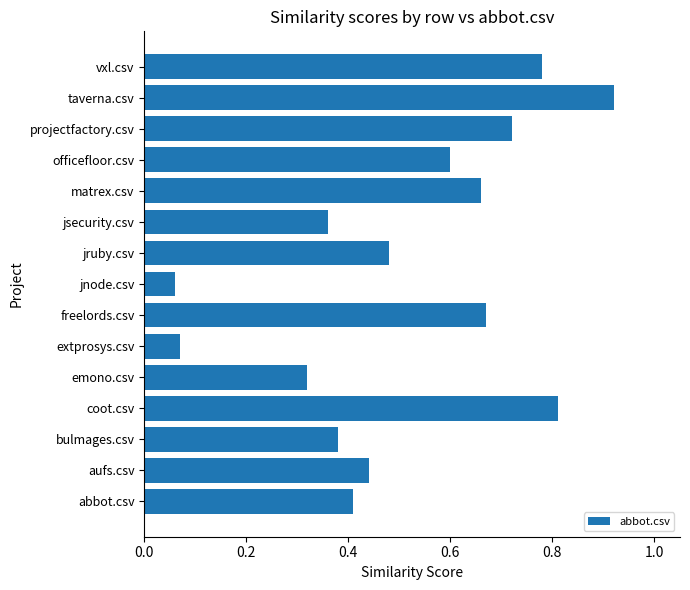

Rank the categories by value from lowest to highest.

jnode.csv, extprosys.csv, emono.csv, jsecurity.csv, bulmages.csv, abbot.csv, aufs.csv, jruby.csv, officefloor.csv, matrex.csv, freelords.csv, projectfactory.csv, vxl.csv, coot.csv, taverna.csv